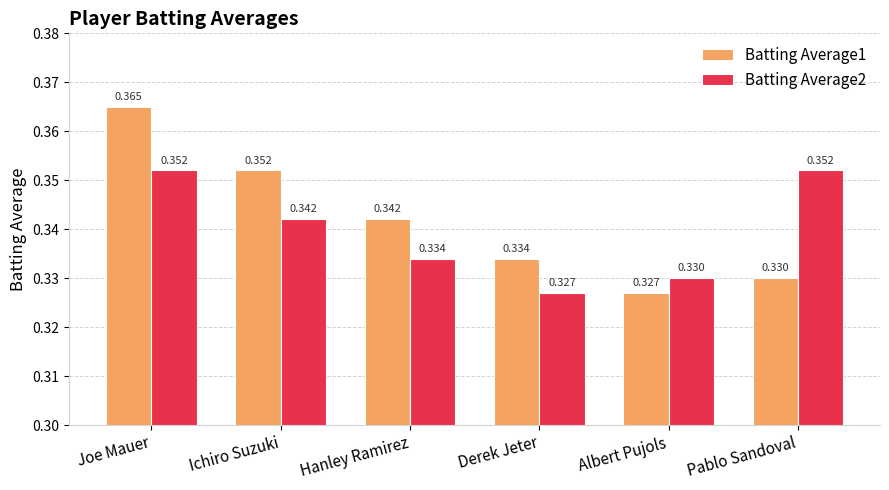

List the labels in order of Batting Average1 value, largest first.

Joe Mauer, Ichiro Suzuki, Hanley Ramirez, Derek Jeter, Pablo Sandoval, Albert Pujols